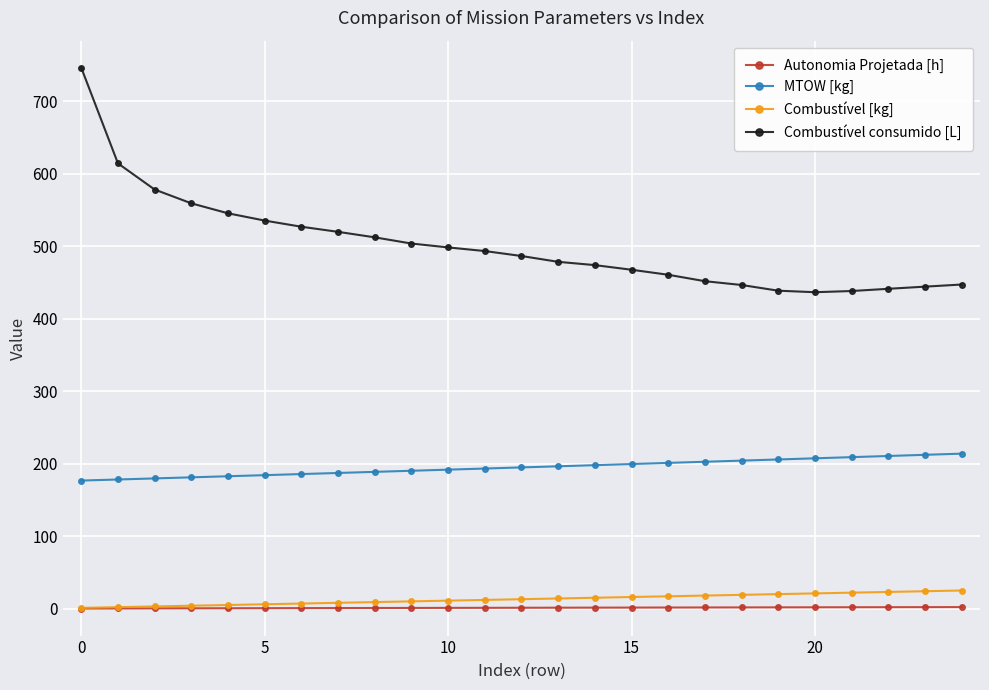

Which series has the largest range (max minus min)?

Combustível consumido [L]